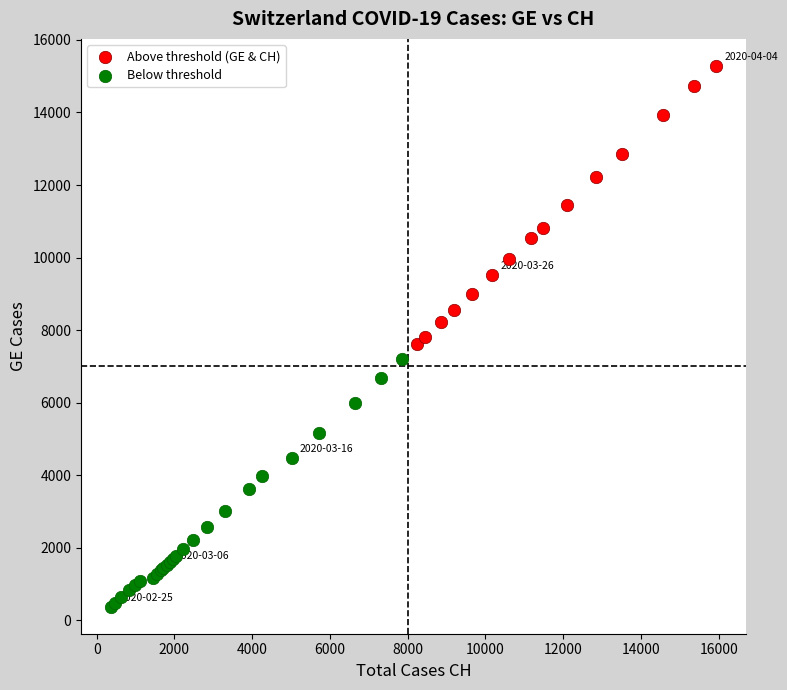

Which series reaches the minimum Y coordinate?

Below threshold